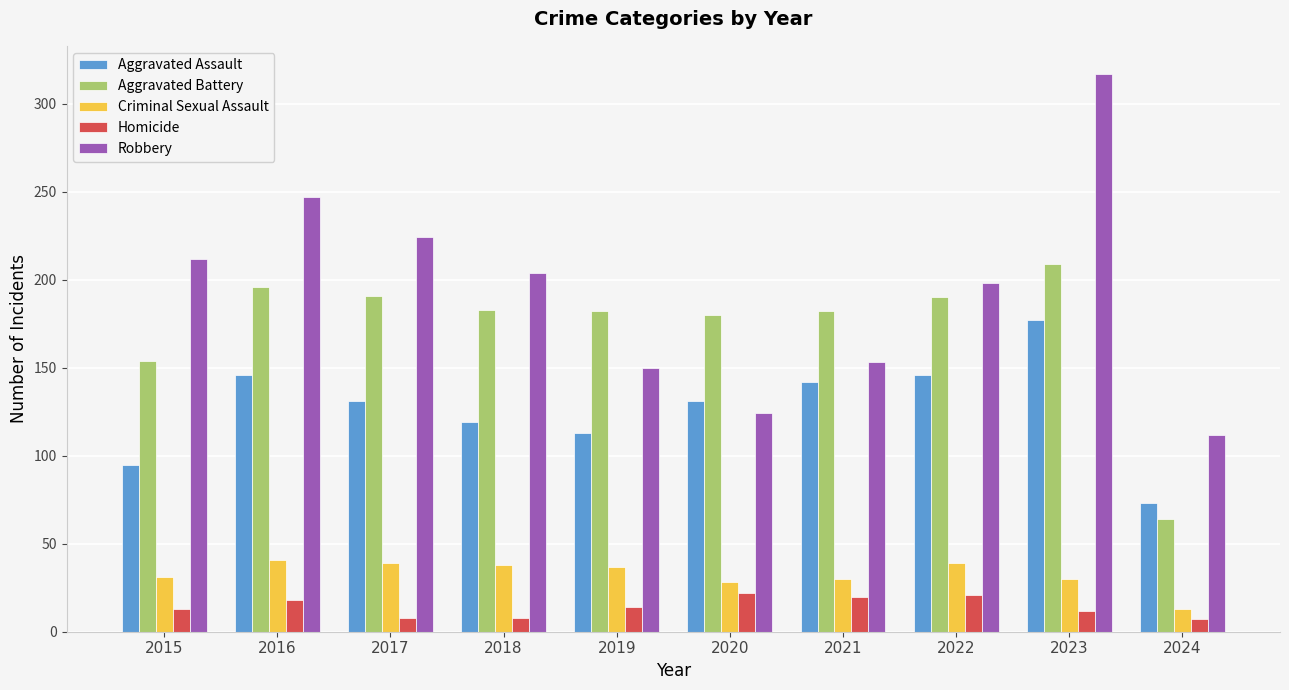

The value of Criminal Sexual Assault at 2023 is 30. True or false?

True